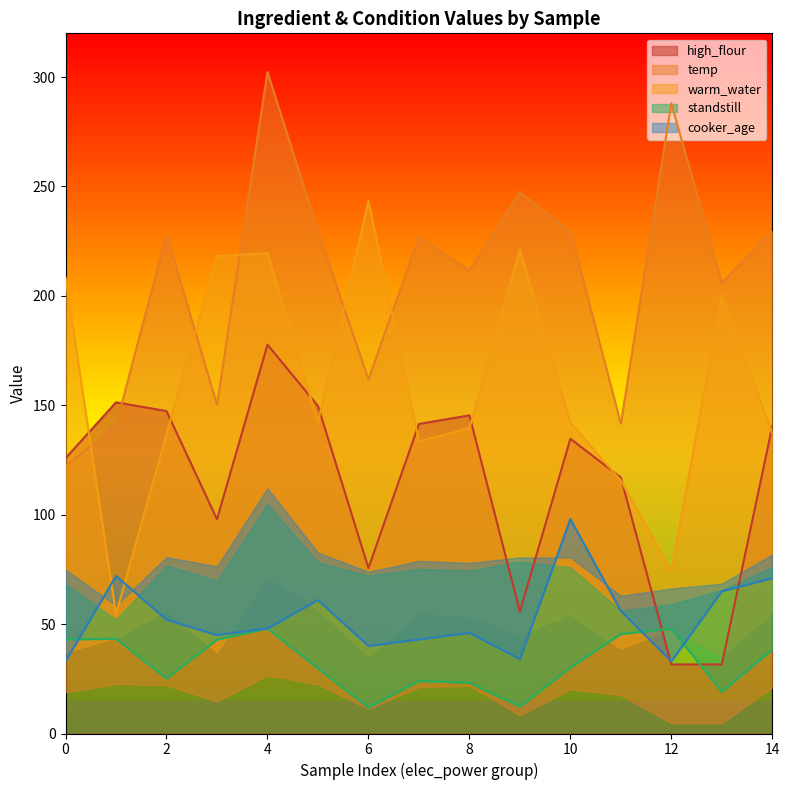

Reading right to left, what are all the values shown in this chart?

high_flour: 140.5	31.6	31.6	117.0	134.7	55.7	145.4	141.5	75.6	149.7	177.7	97.9	147.4	151.4	125.8
temp: 229.7	205.9	288.0	141.6	229.6	247.3	211.5	226.8	161.8	229.6	302.3	150.2	228.1	140.8	122.1
warm_water: 137.2	199.9	74.3	115.6	142.1	221.0	139.5	133.6	243.4	142.3	219.5	218.2	136.8	54.5	208.3
standstill: 38.4	19.1	47.9	45.5	30.1	12.4	23.2	24.0	11.9	29.8	47.9	42.9	25.1	43.3	43.0
cooker_age: 71.0	65.0	33.0	56.0	98.0	34.0	46.0	43.0	40.0	61.0	48.0	45.0	52.0	72.0	33.0